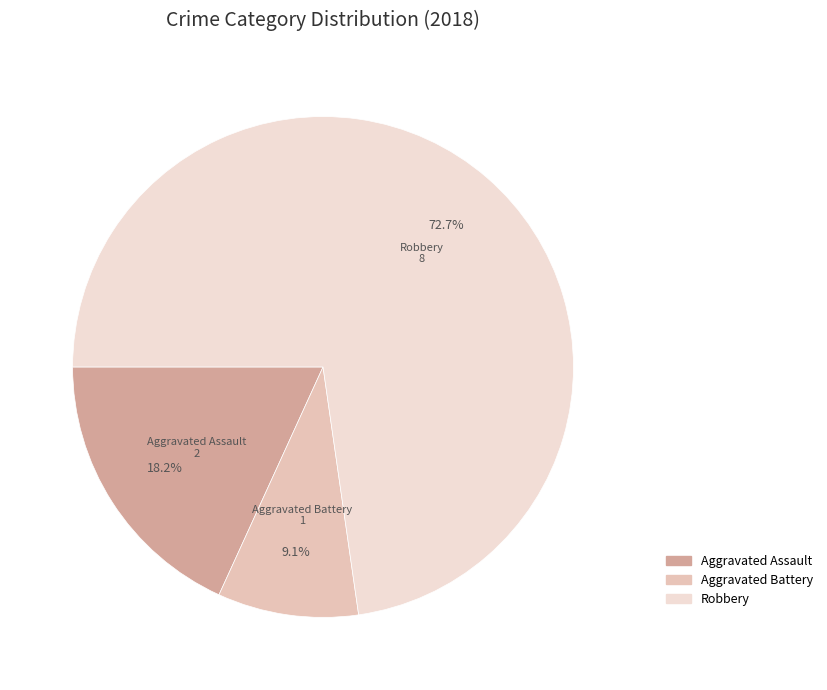

What is the smallest slice in the pie chart?

Aggravated Battery